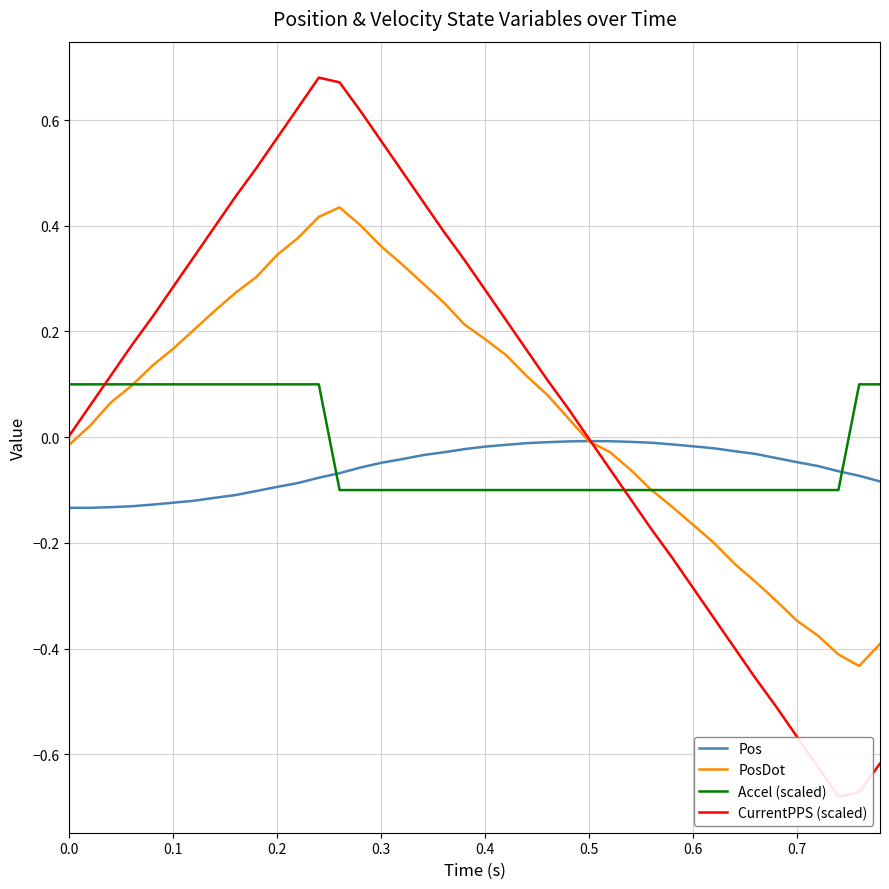

Which series ends up on top after the final intersection of Pos and Accel (scaled)?

Accel (scaled)